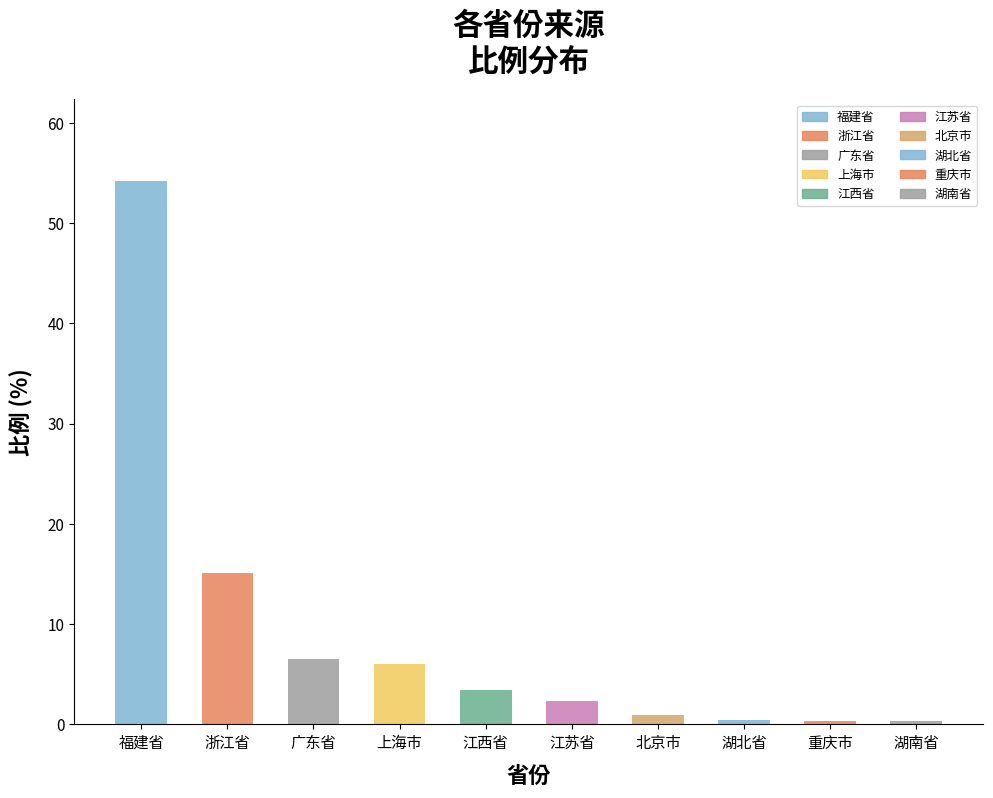

Are the bars grouped side by side (vs. stacked)?

No